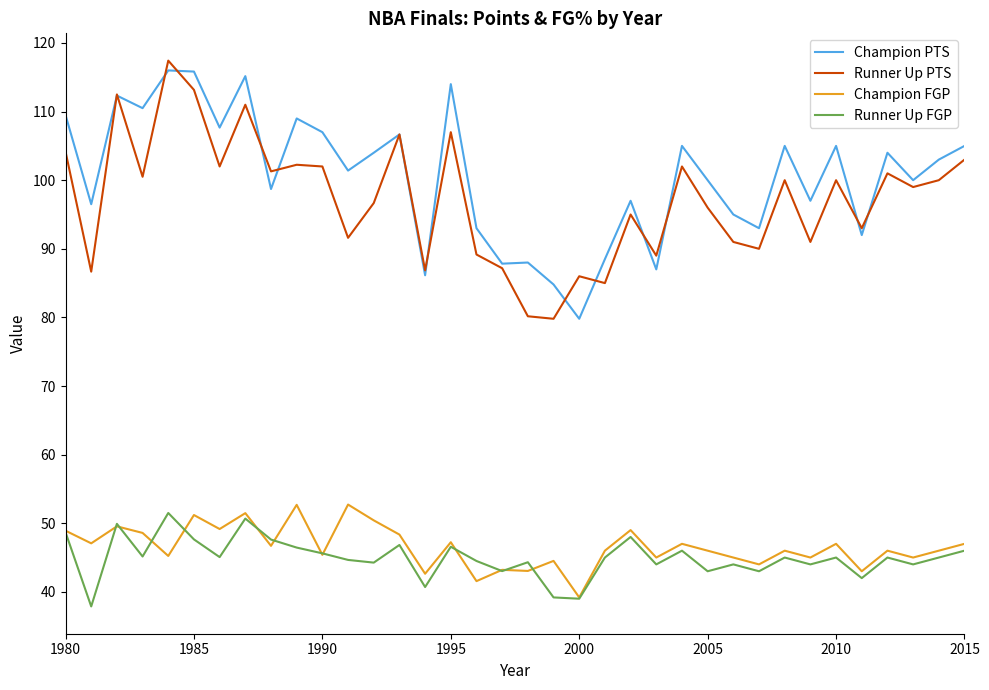

True or false: Champion FGP and Runner Up PTS cross at least once.

False